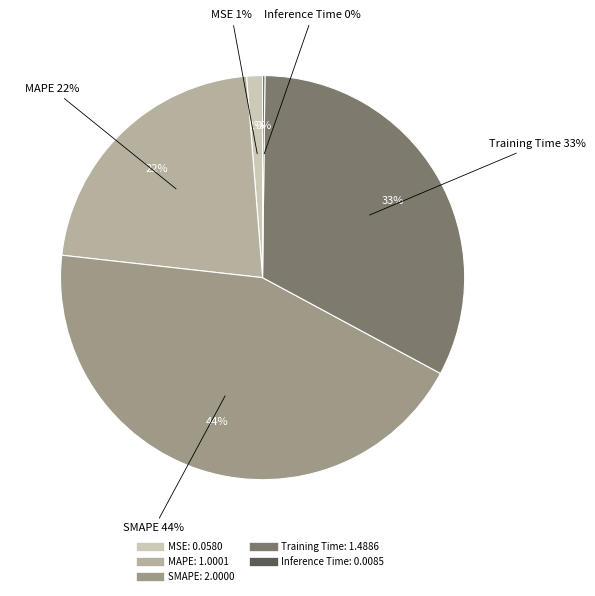

What is the change in value from MAPE to Inference Time?

-1.0